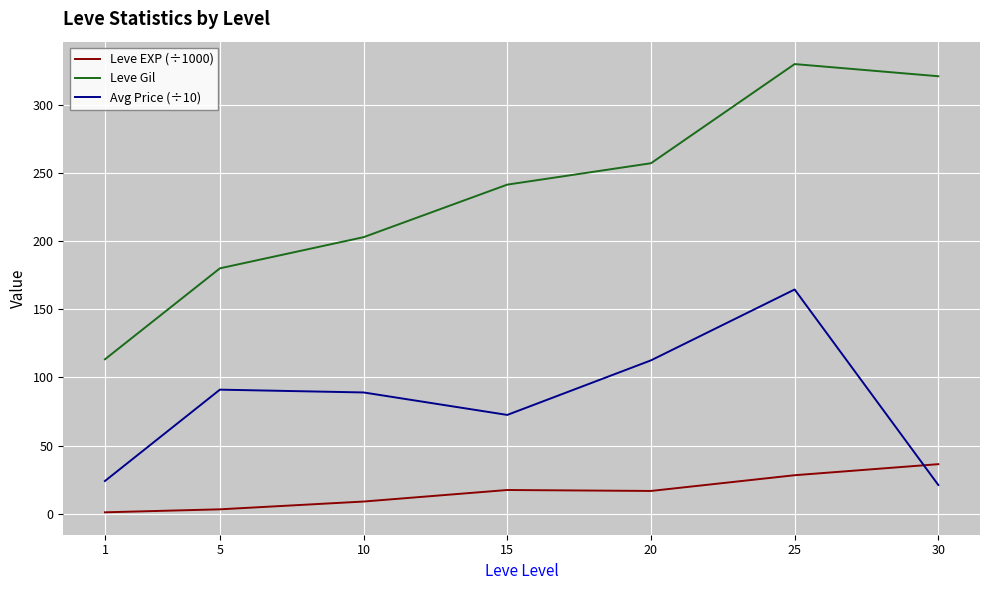

Where does the Leve Gil series first go above 241?

15